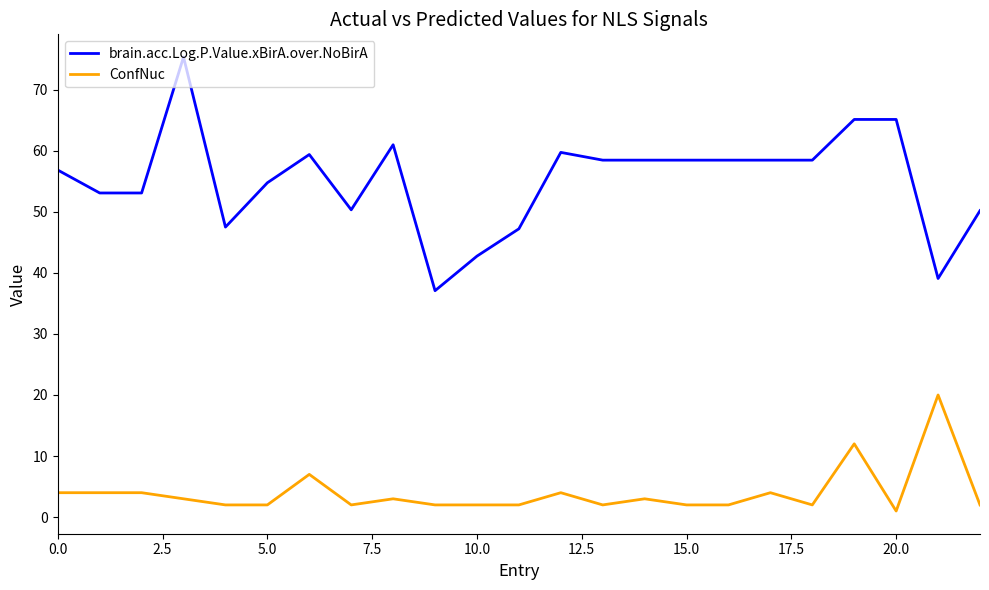

Which series has the widest spread of values?

brain.acc.Log.P.Value.xBirA.over.NoBirA